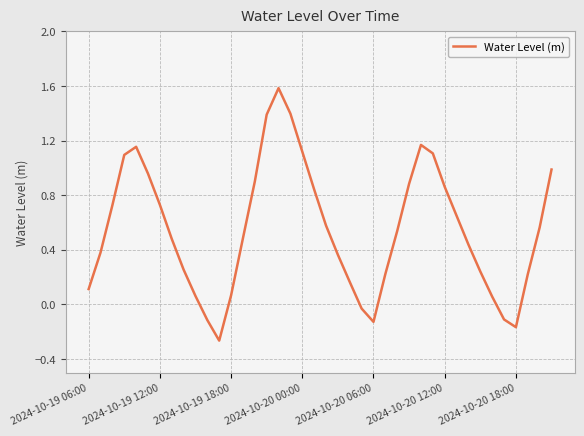

What is the greatest value displayed?

1.6